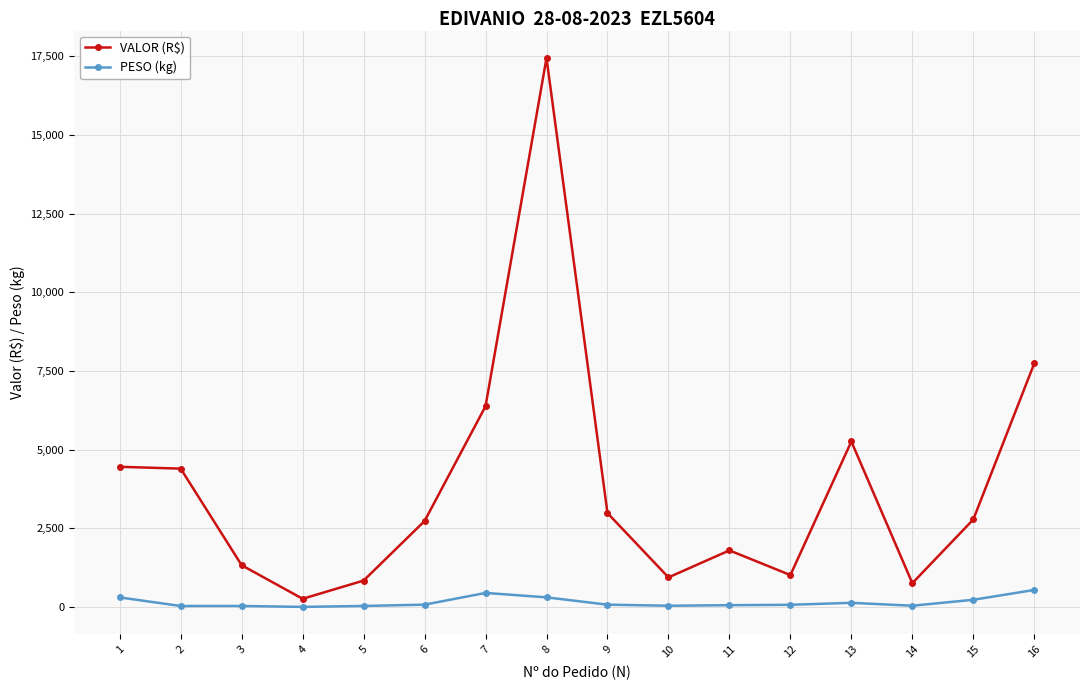

Rank the series at 8 from lowest to highest value.

PESO (kg), VALOR (R$)